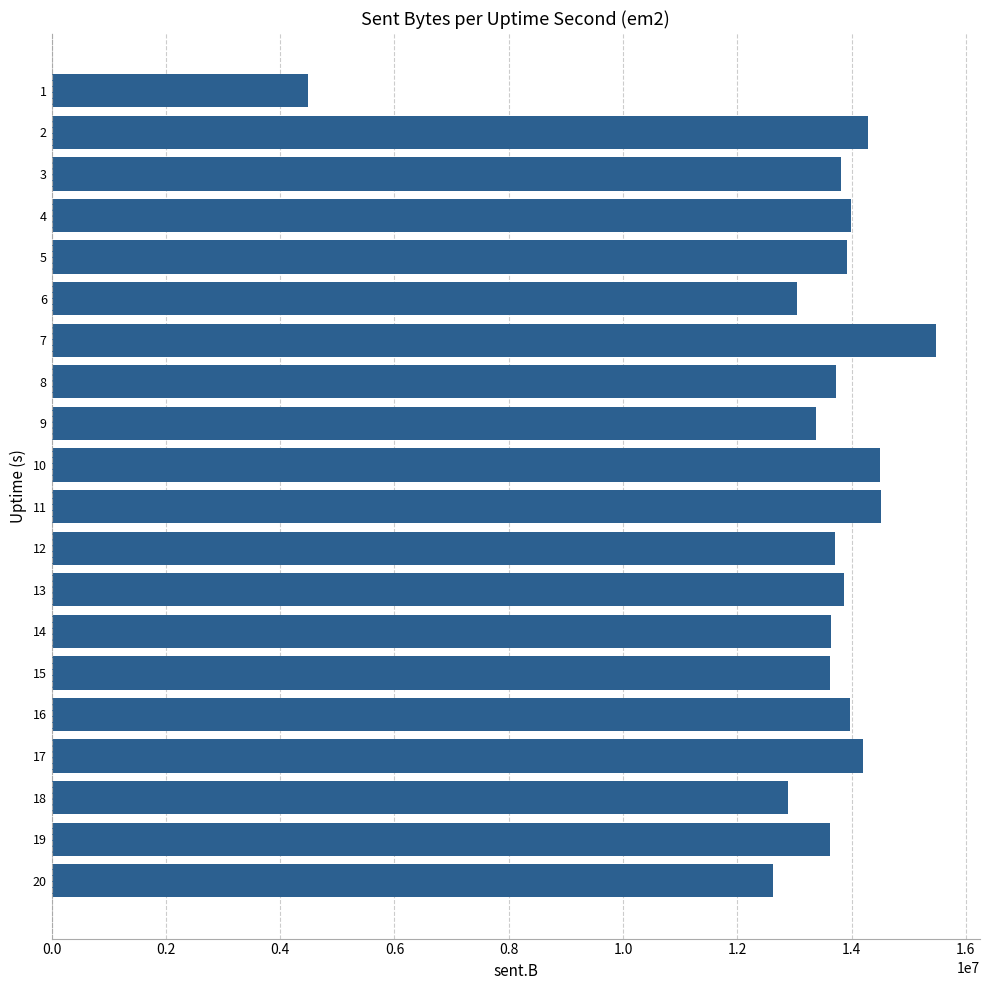

How many categories are shown in the chart?

20